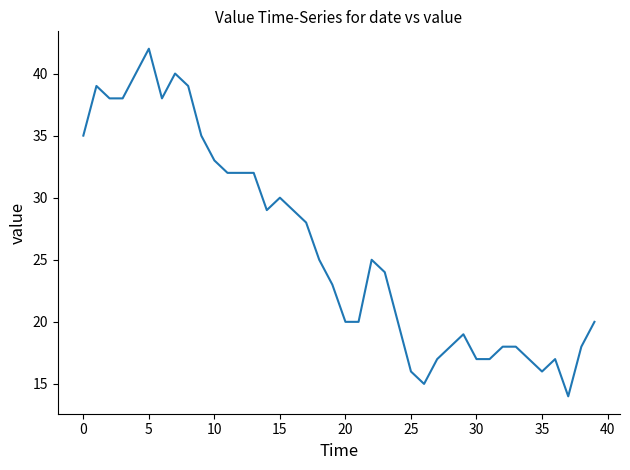

What is the maximum value shown in the chart?

42